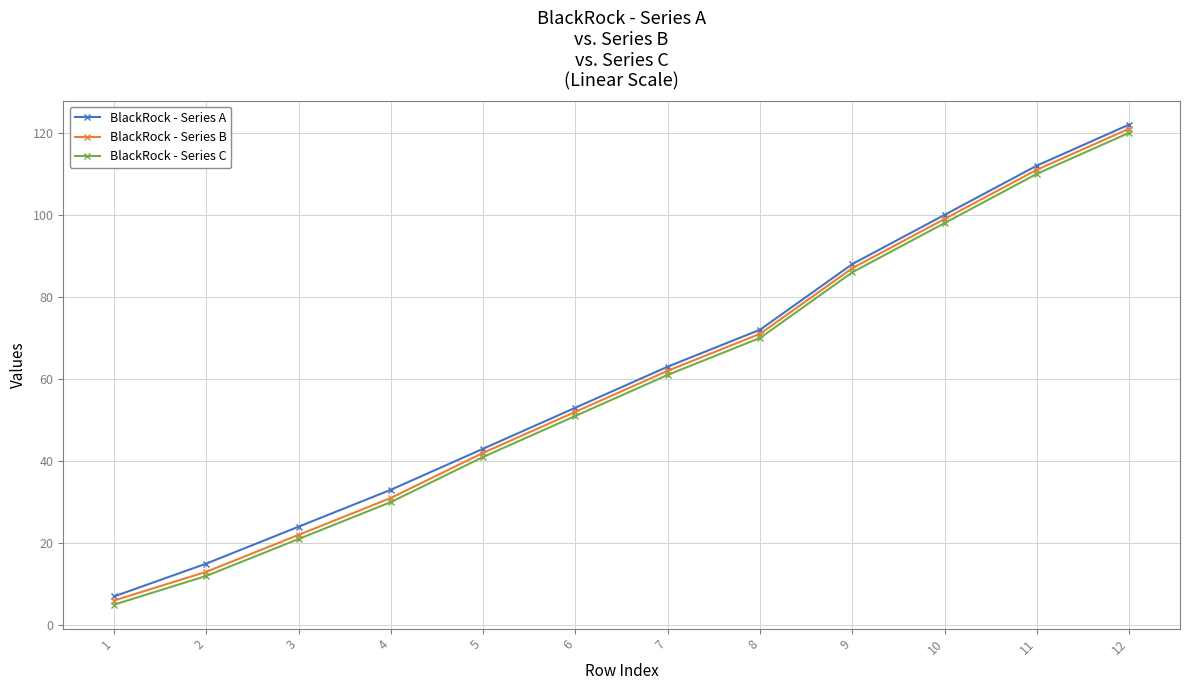

What is the maximum value for BlackRock - Series A?

122